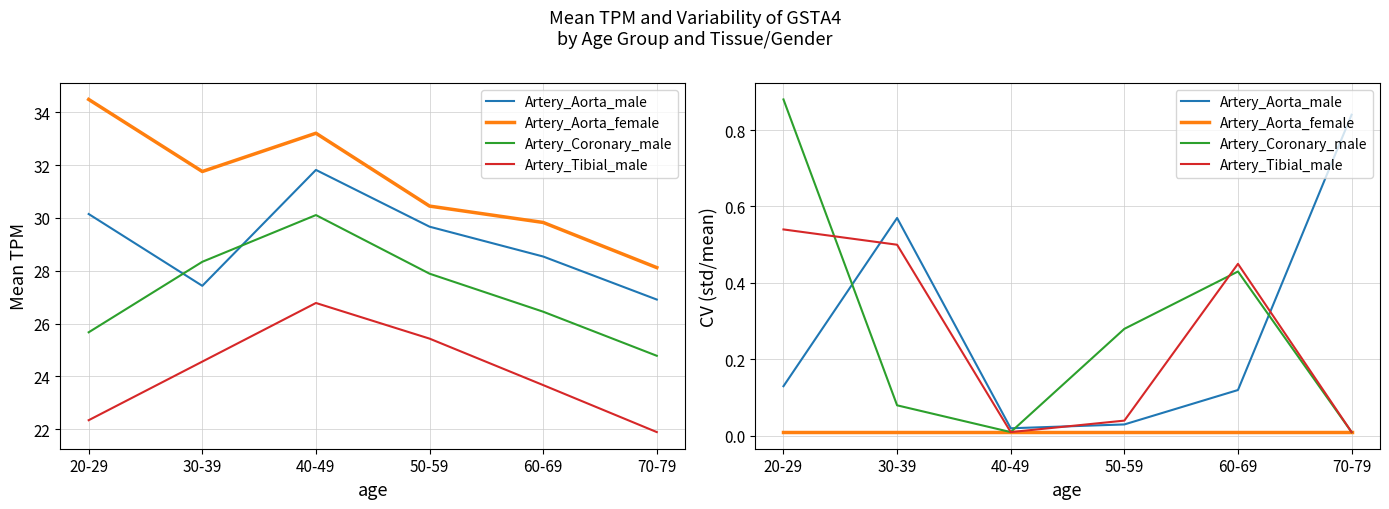

How many lines are shown in the chart?

4